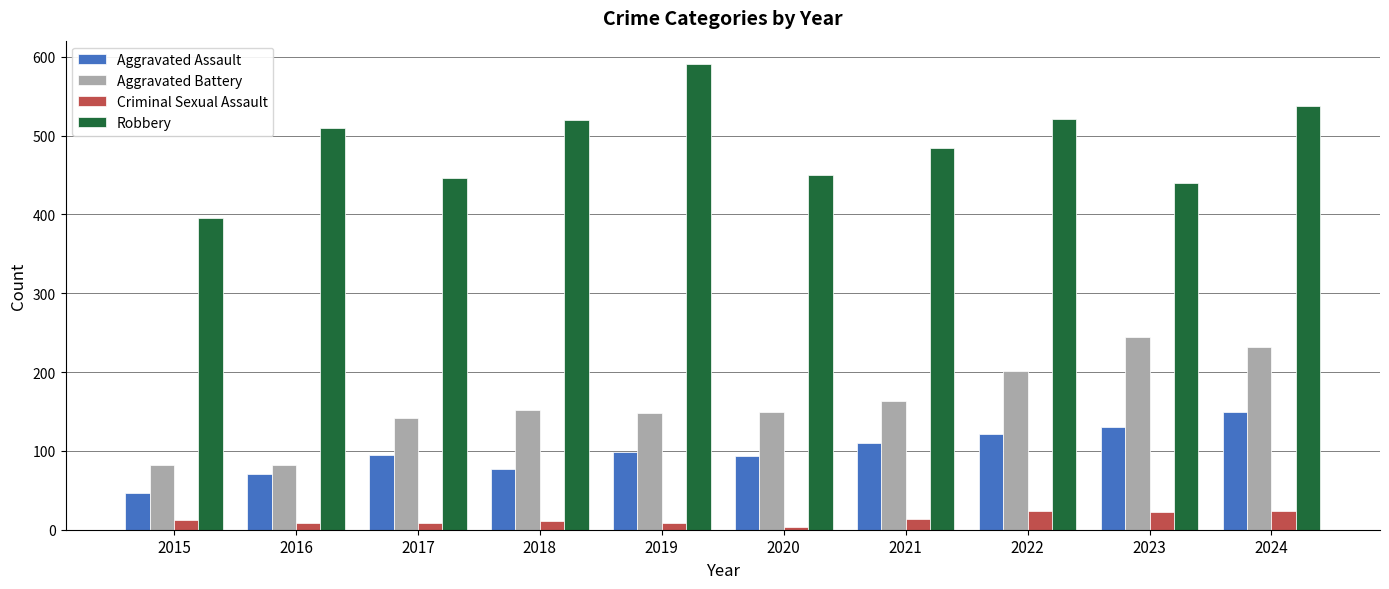

How many distinct data groups are displayed?

4